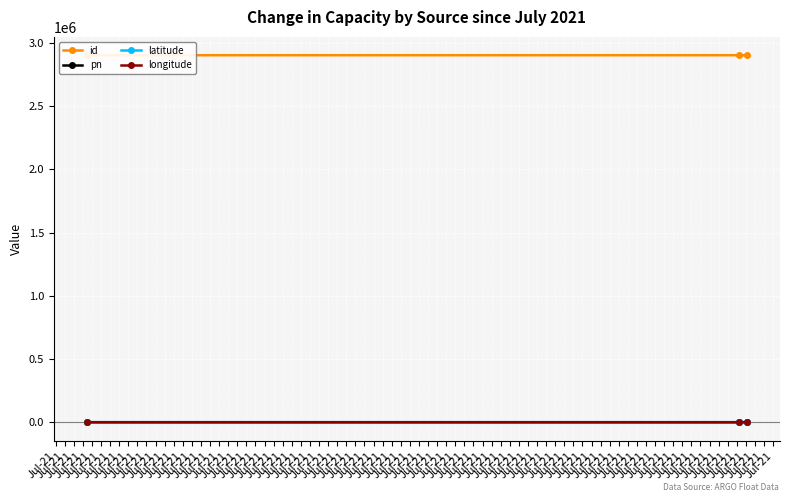

At which label does latitude first exceed 38?

Jul-21